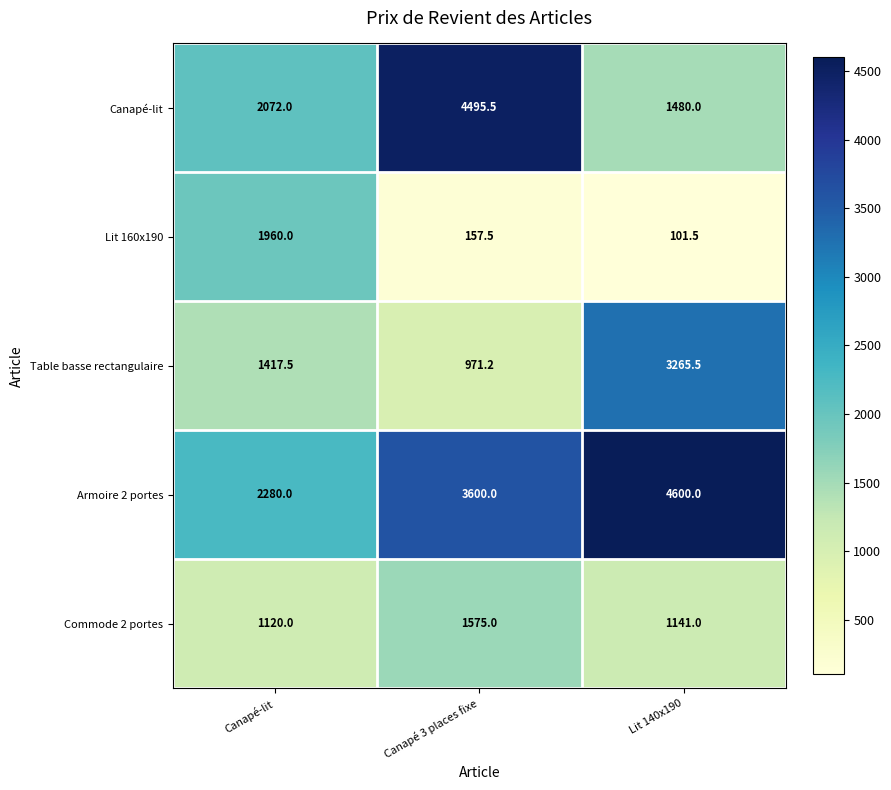

Where is Lit 160x190 nearest to the value 1030?

Canapé 3 places fixe